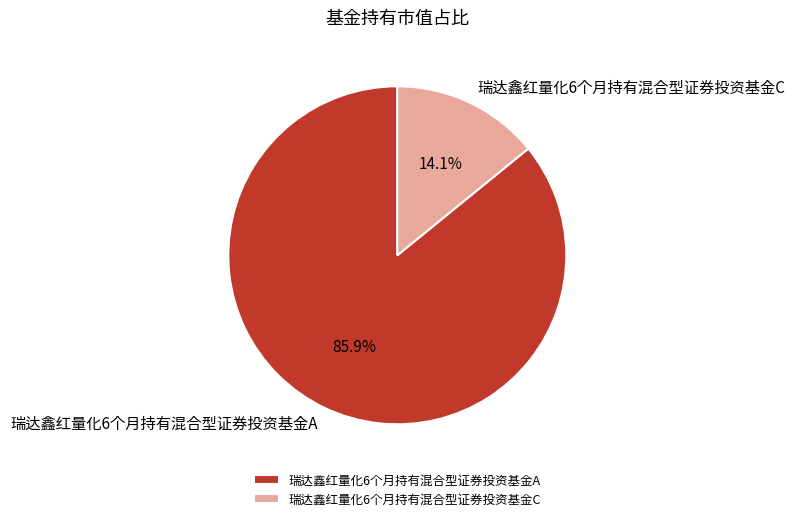

Is the sum of 瑞达鑫红量化6个月持有混合型证券投资基金C and 瑞达鑫红量化6个月持有混合型证券投资基金A greater than half?

Yes